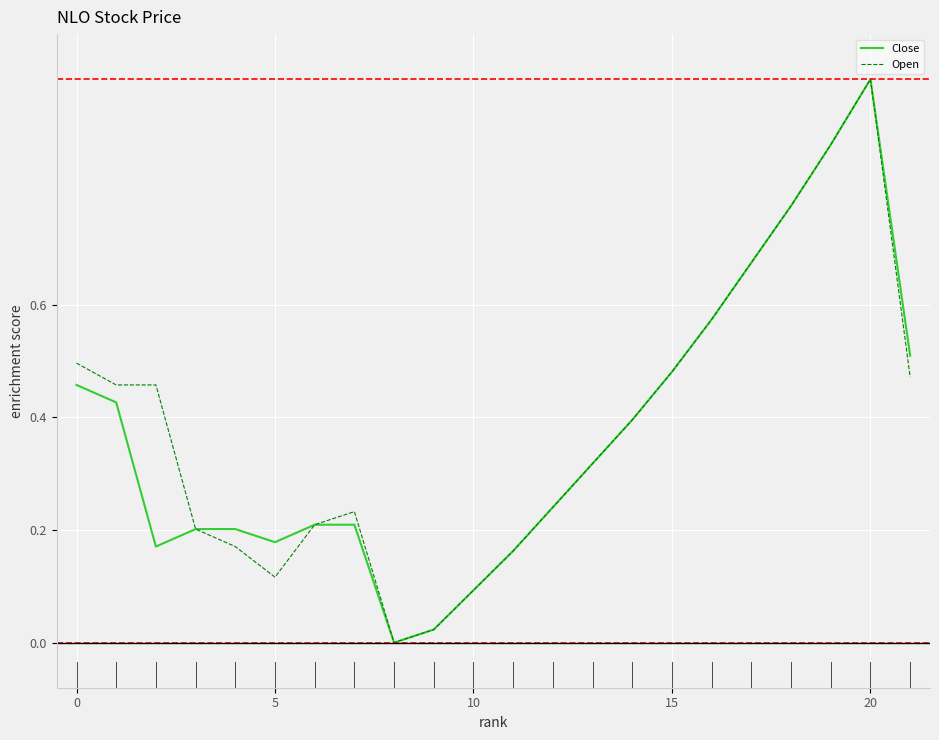

What is the maximum value for Open?

1.0